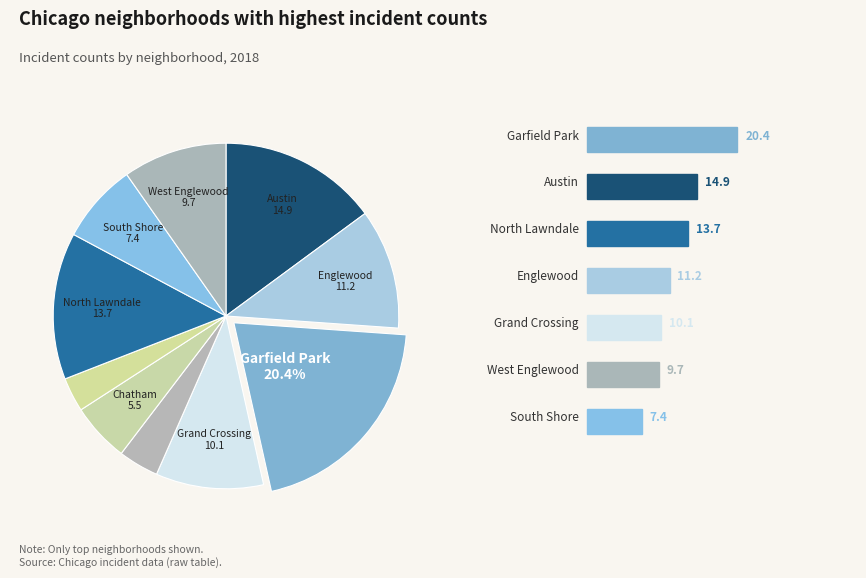

Count the number of slices in the pie.

10